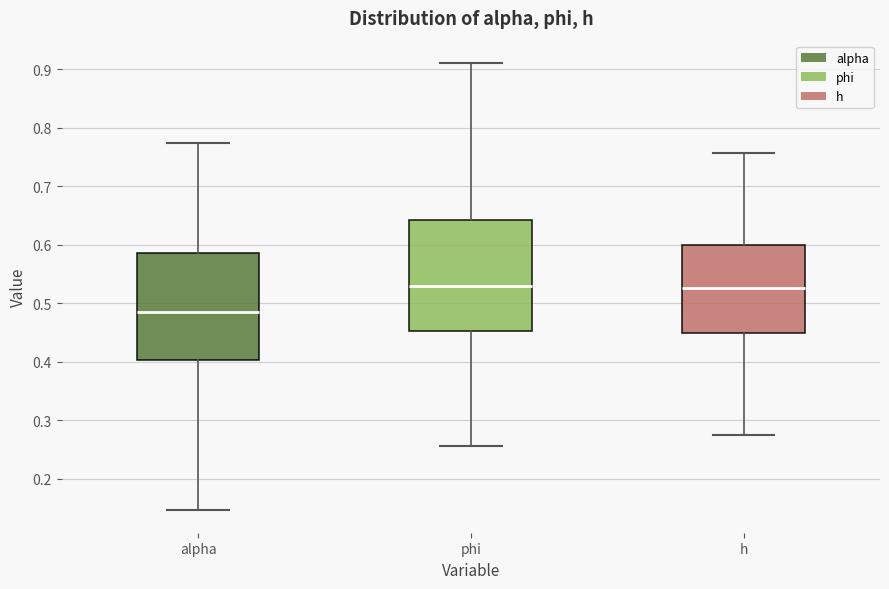

Reading left to right, transcribe this box plot: for each box, give where its median line is, the range the box spans, and where its two whiskers end, as read against the y-axis. The values are not printed on the chart, so give them approximately, as read against the axis.

alpha: median 0.48, box 0.40 to 0.59, whiskers 0.15 to 0.77
phi: median 0.53, box 0.45 to 0.64, whiskers 0.26 to 0.91
h: median 0.53, box 0.45 to 0.60, whiskers 0.28 to 0.76